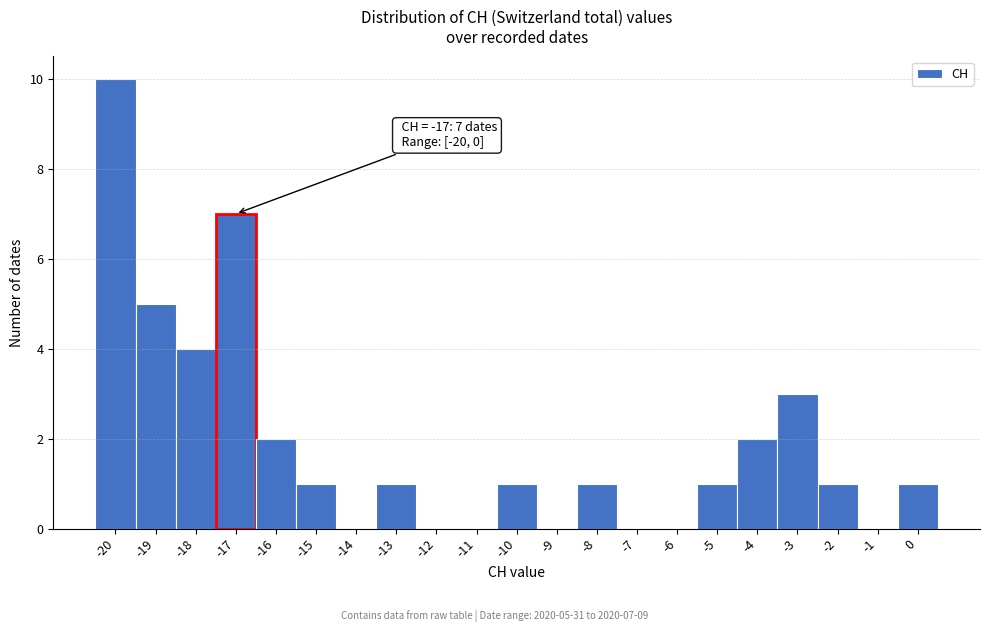

Which range on the x-axis has the tallest bar?

-20.5 to -19.5